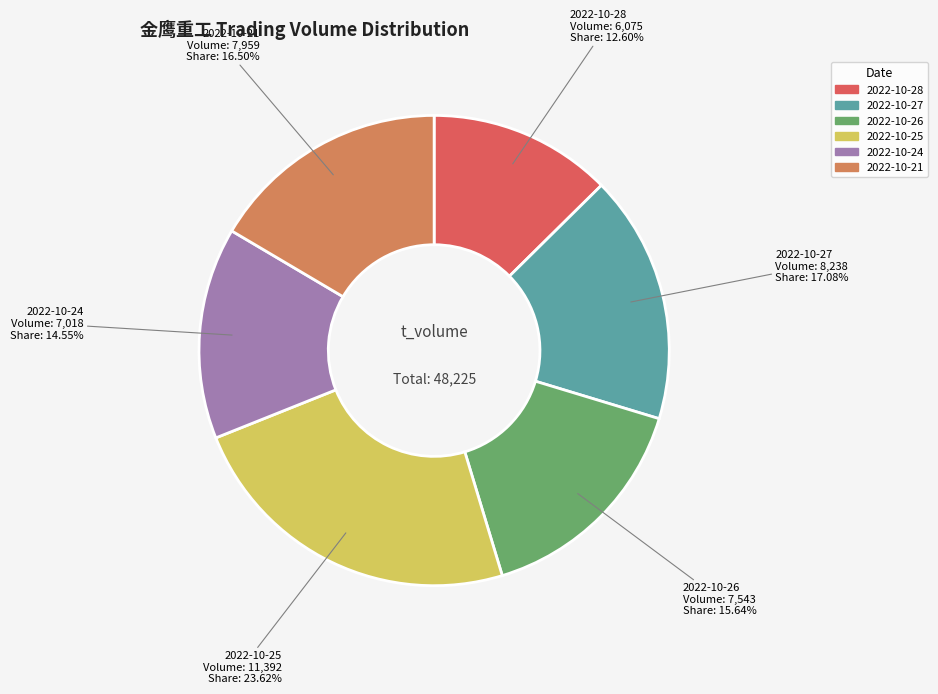

True or false: 2022-10-26 accounts for 29% of the total.

False